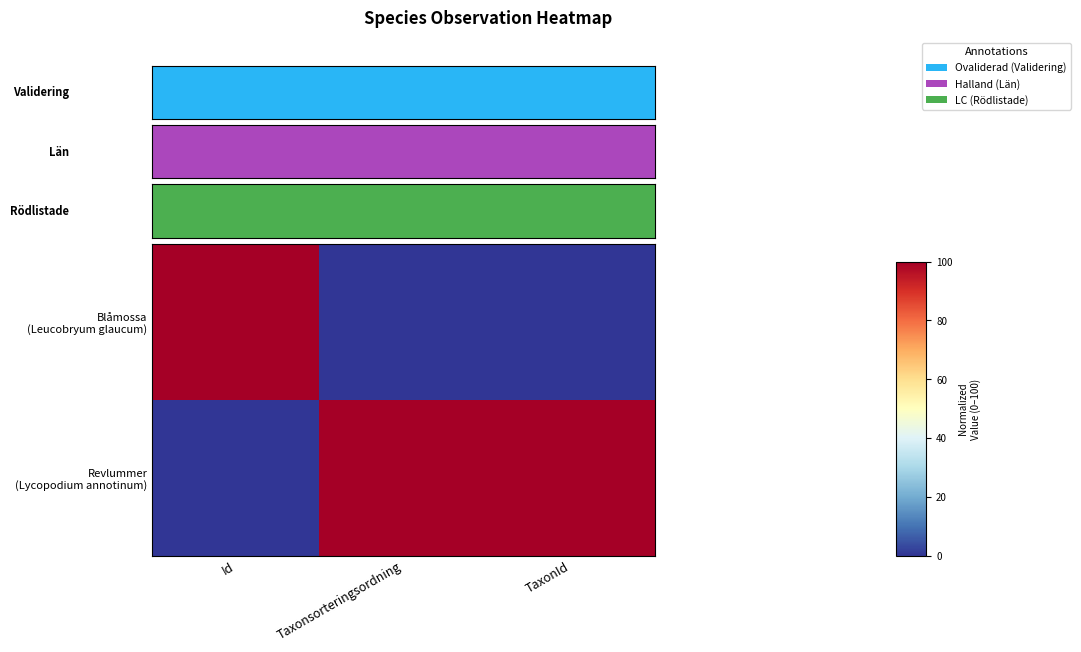

At which category is the sum across all series the highest?

Id